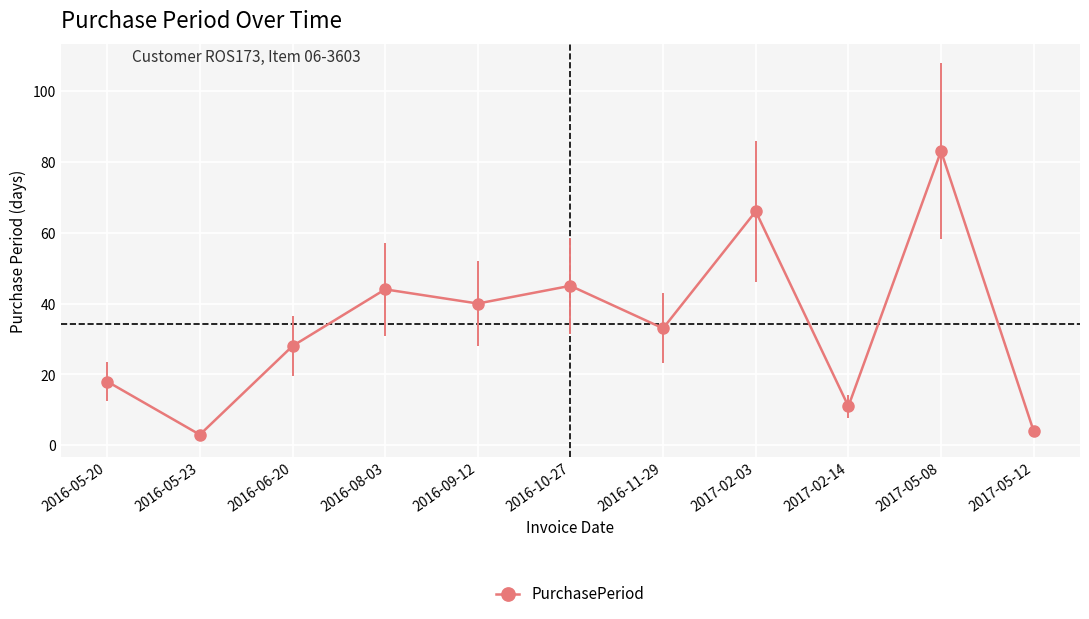

What is the minimum value shown in the chart?

3